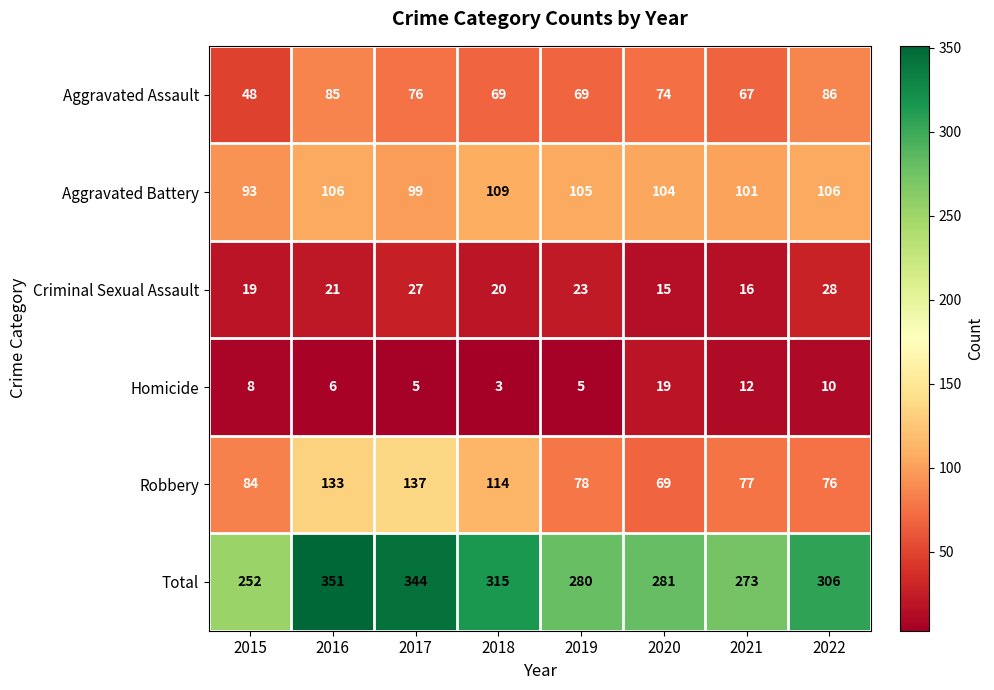

At which label is Aggravated Battery closest to 101?

2021